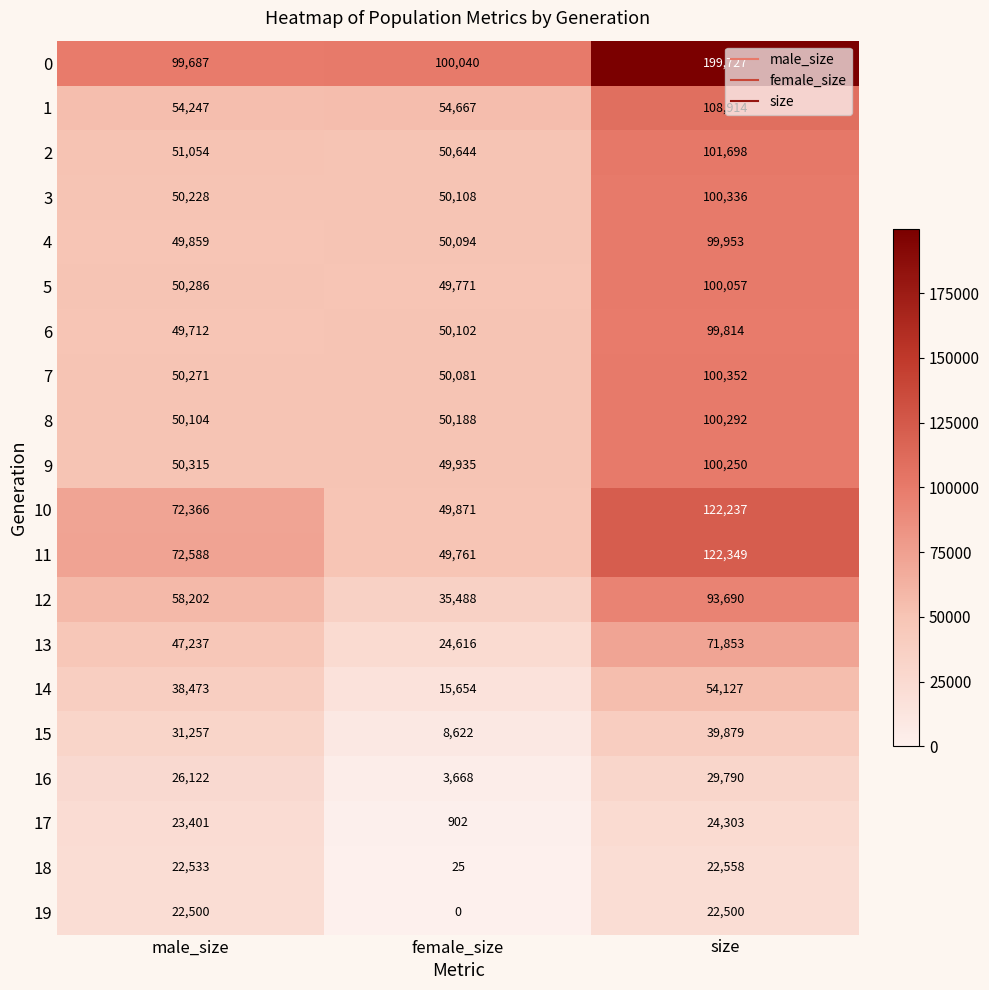

Count the number of data series in this chart.

20